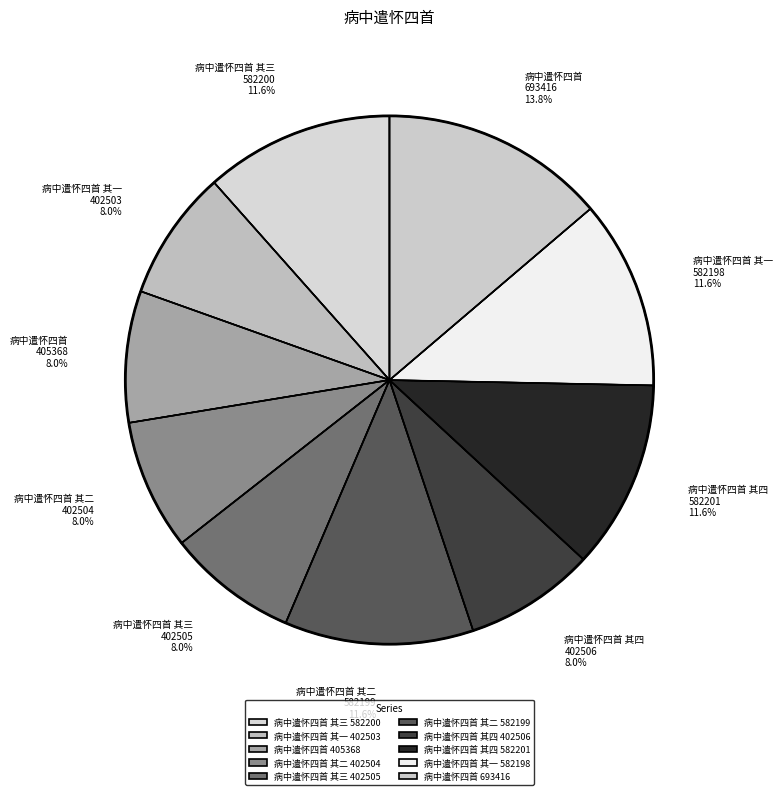

What percentage do 病中遣怀四首 其三 402505 and 病中遣怀四首 405368 together represent?

16.0%